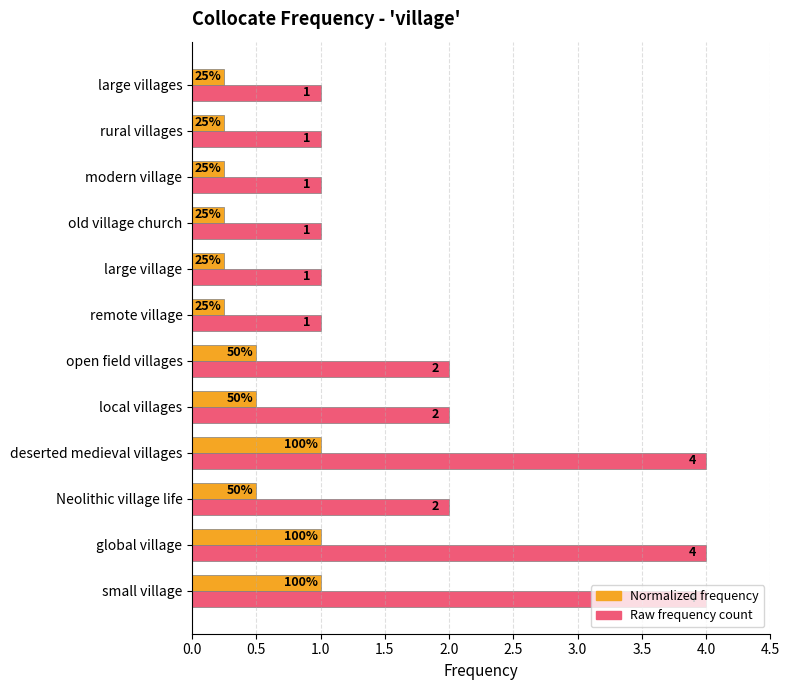

What is the spread (max minus min) of values at small village?

3.0